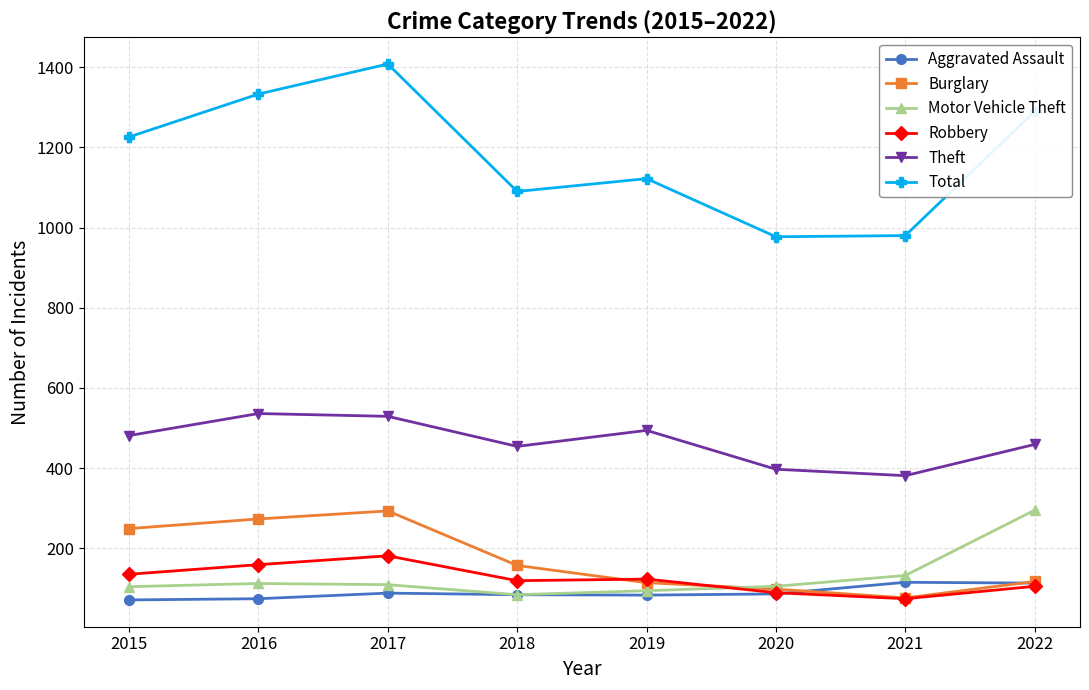

Which series has the widest spread of values?

Total